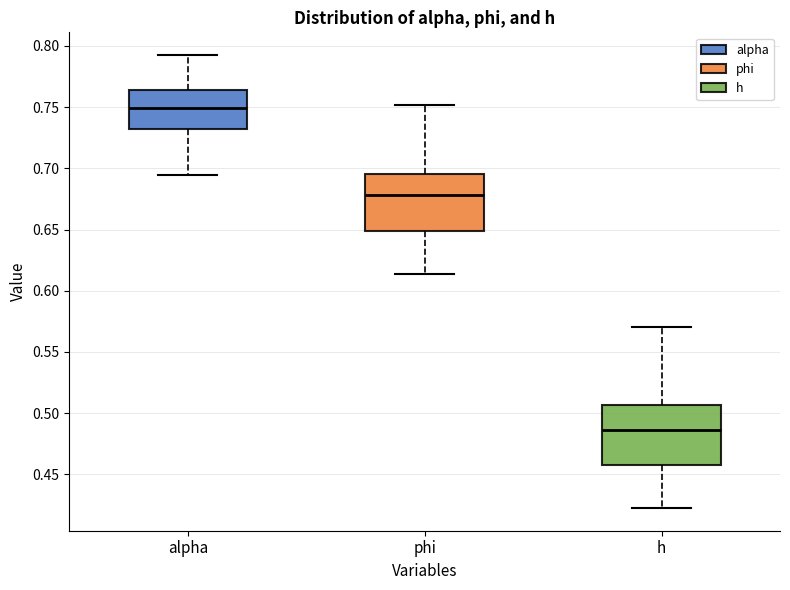

Reading left to right, transcribe this box plot: for each box, give where its median line is, the range the box spans, and where its two whiskers end, as read against the y-axis. The values are not printed on the chart, so give them approximately, as read against the axis.

alpha: median 0.750, box 0.730 to 0.765, whiskers 0.695 to 0.795
phi: median 0.680, box 0.650 to 0.695, whiskers 0.615 to 0.750
h: median 0.485, box 0.460 to 0.505, whiskers 0.420 to 0.570